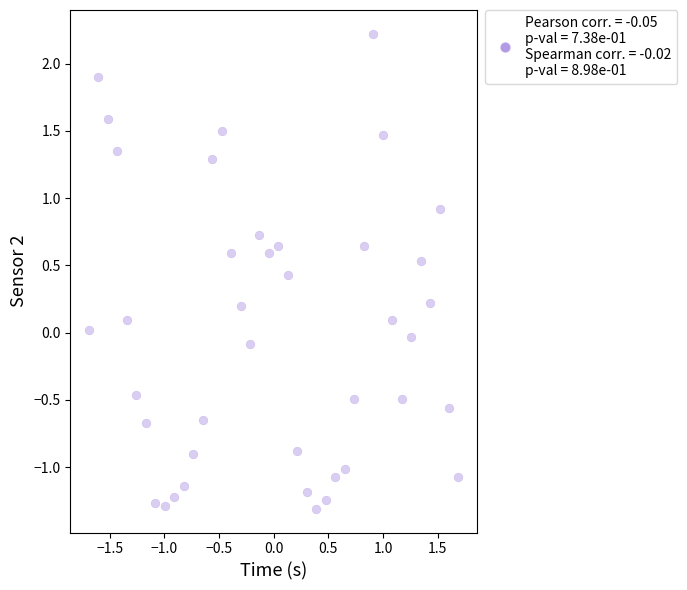

What is the range of X values (max minus min)?

3.4